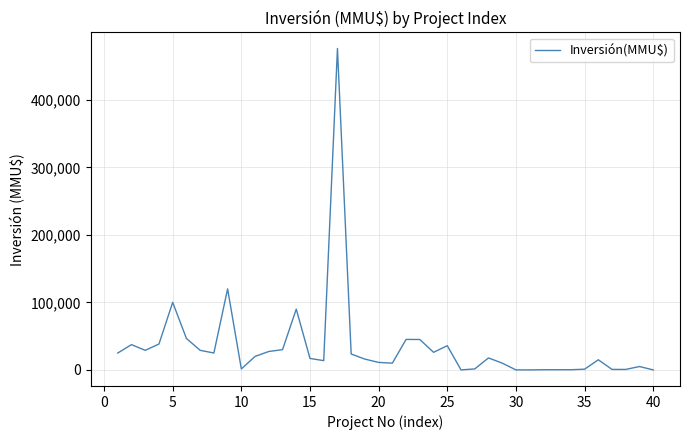

What is the difference between the maximum and minimum values?

476000